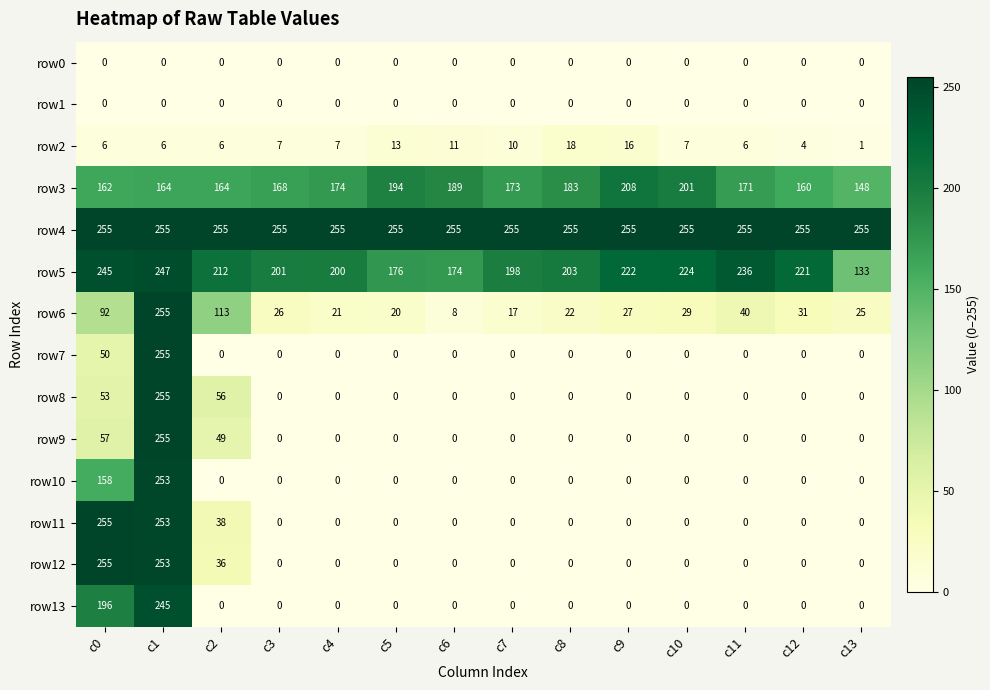

What is the highest value of the row2 series?

18